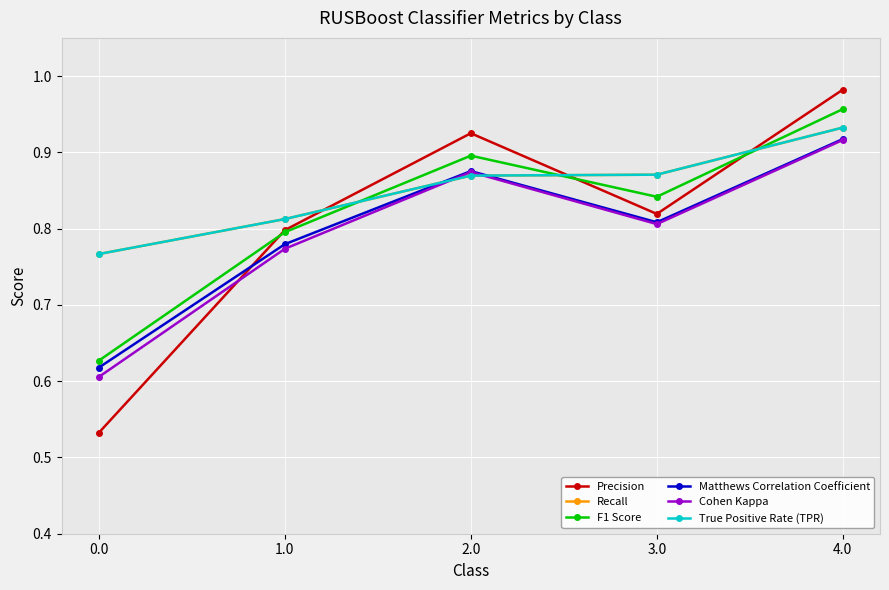

Which has a higher value, 3.0 or 2.0?

2.0